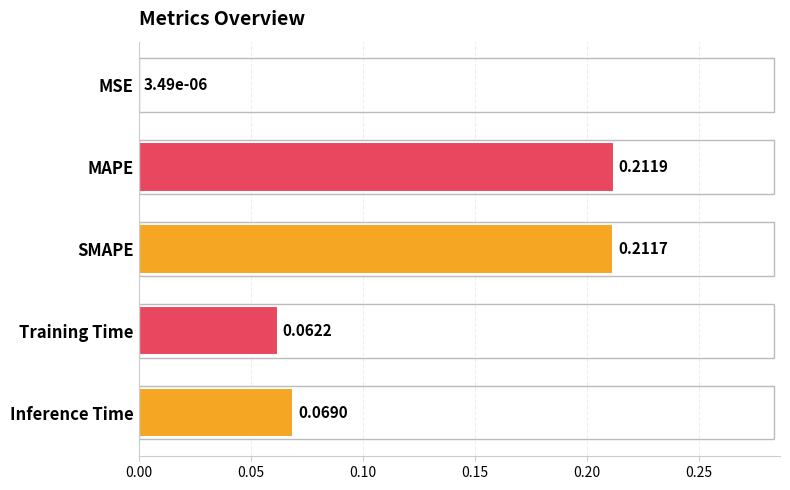

Which has a higher value, MAPE or SMAPE?

MAPE